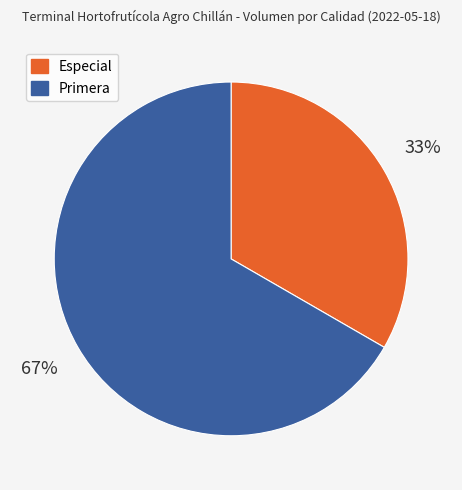

Which category has the smallest portion of the pie?

Especial